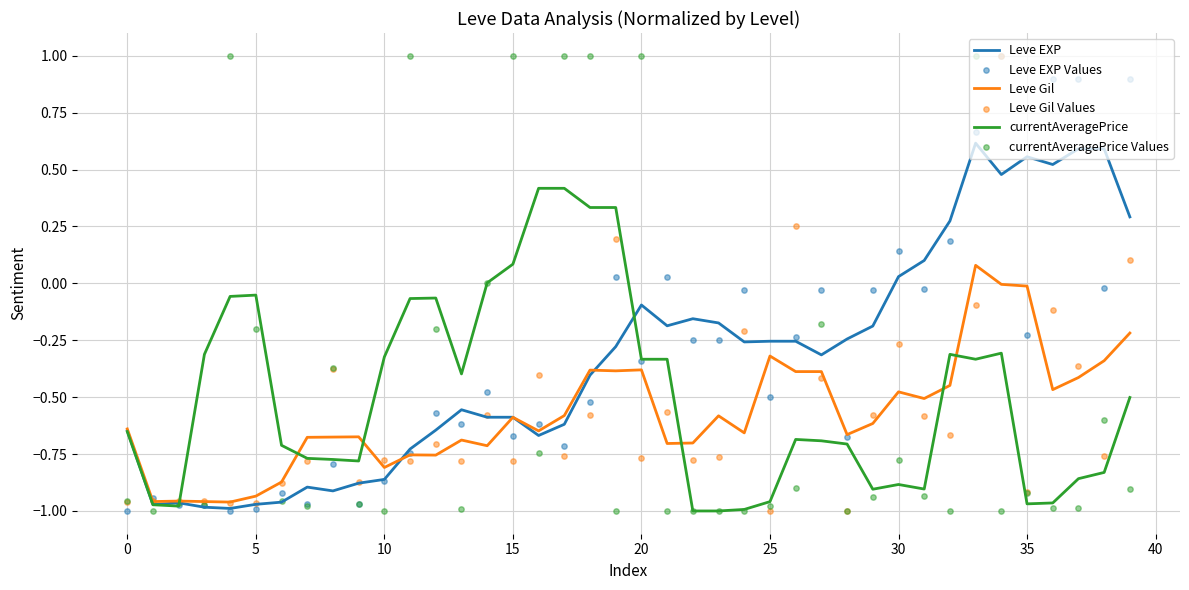

Which series has the widest spread of Y values?

Leve EXP Values